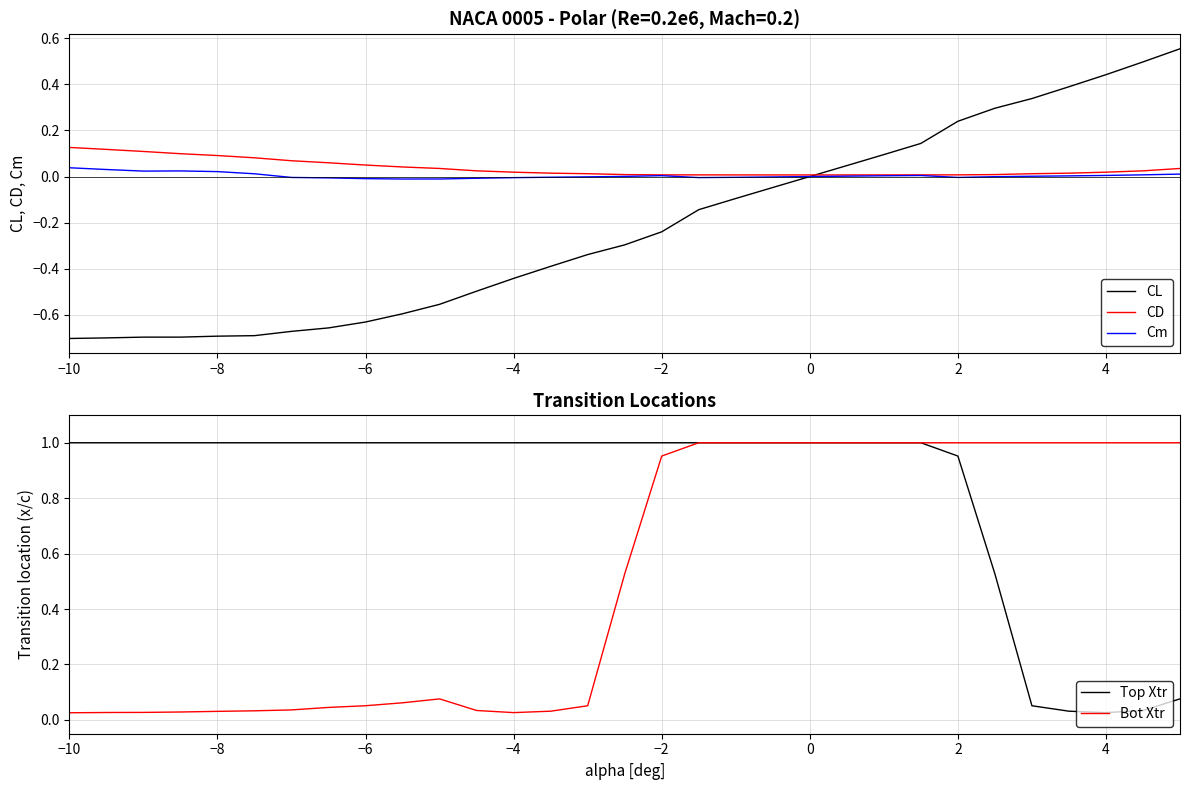

Is it true that Bot Xtr equals 1.0 at 4?

True